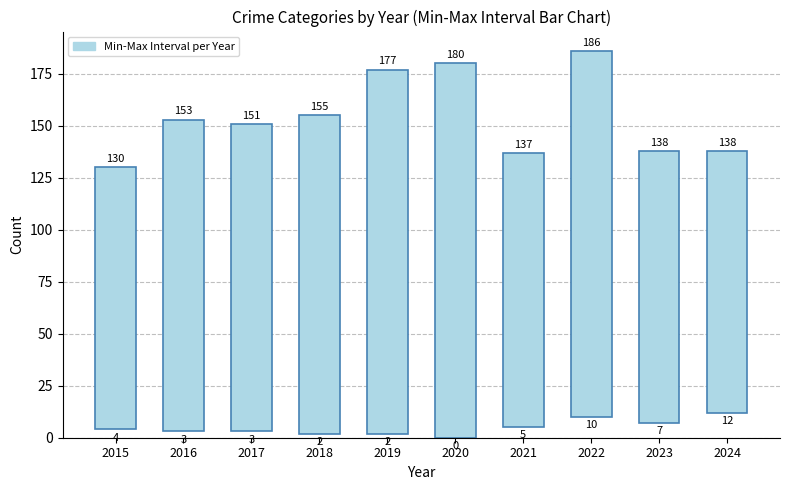

What is the sum of the values at 2021 and 2018?

285